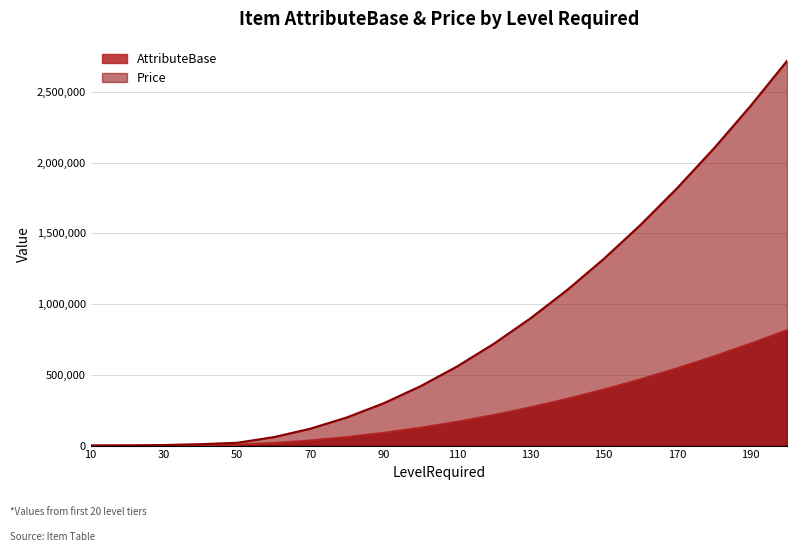

At how many categories does at least one series exceed 1644951?

4